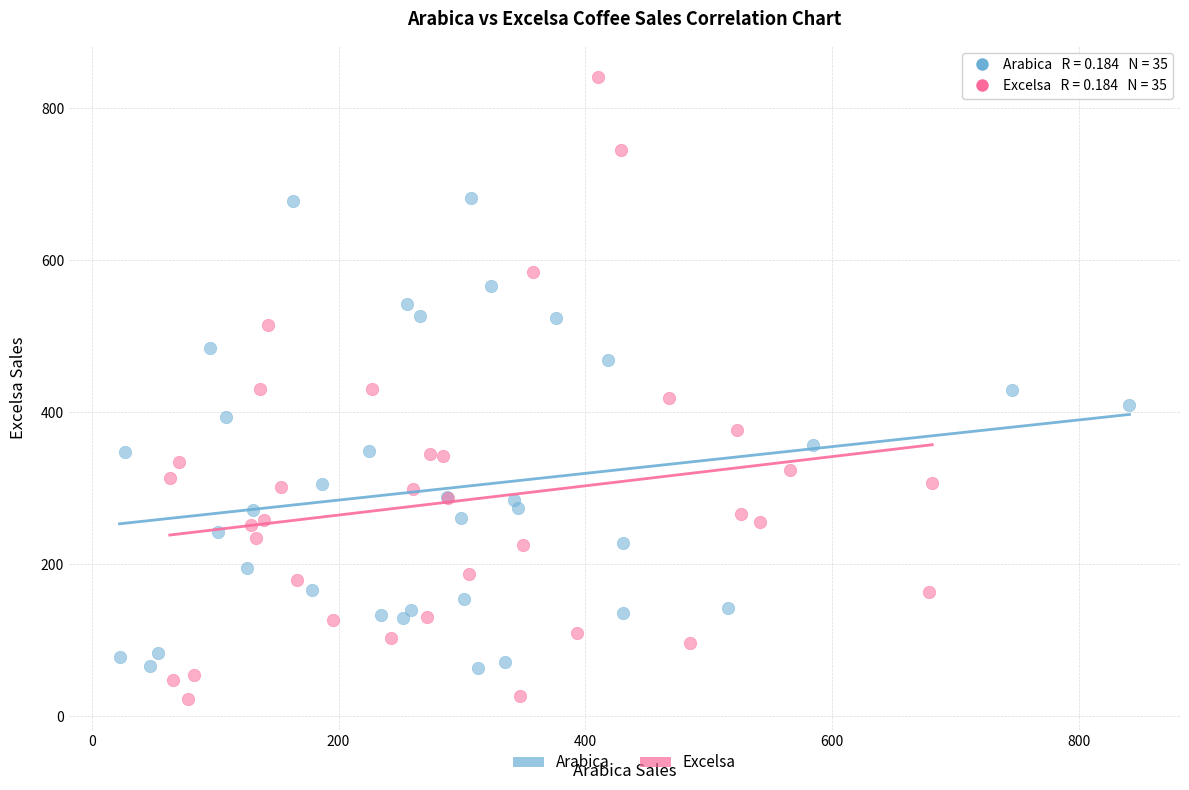

Which series contains the highest Y value?

Excelsa